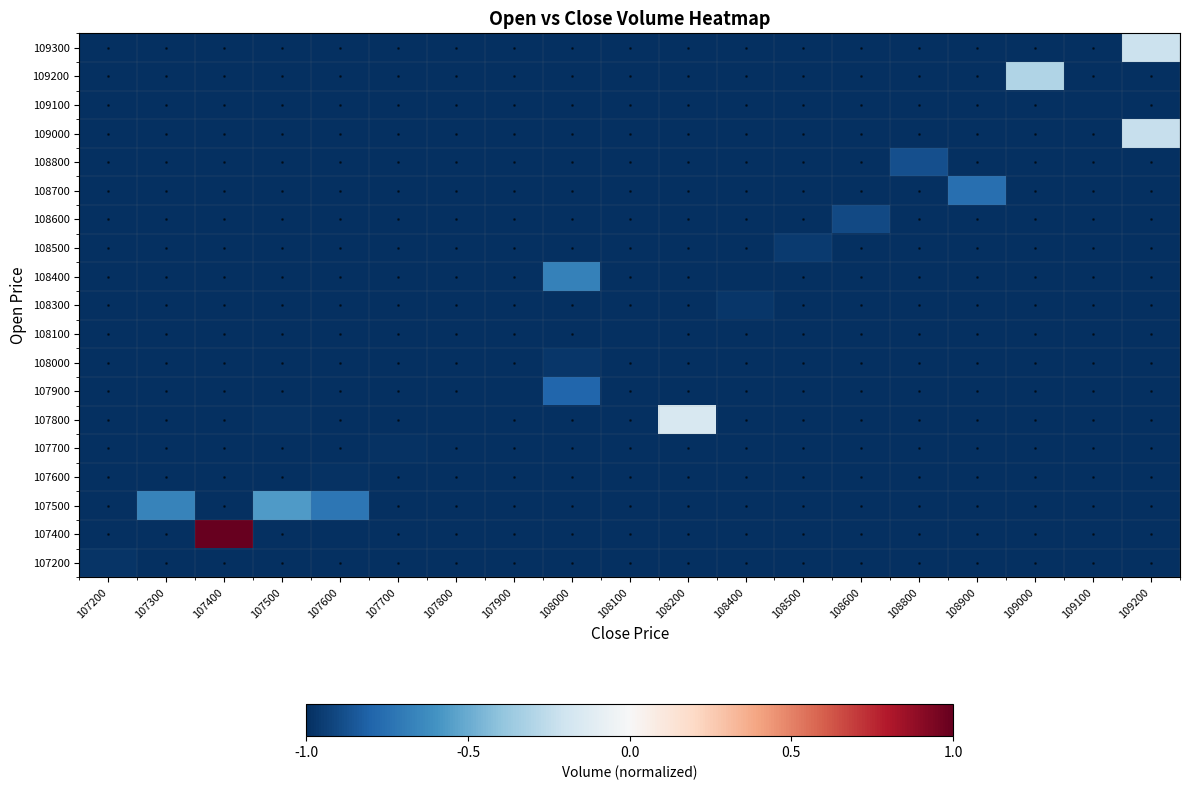

What is the total value across all series at 107700?

-19.0